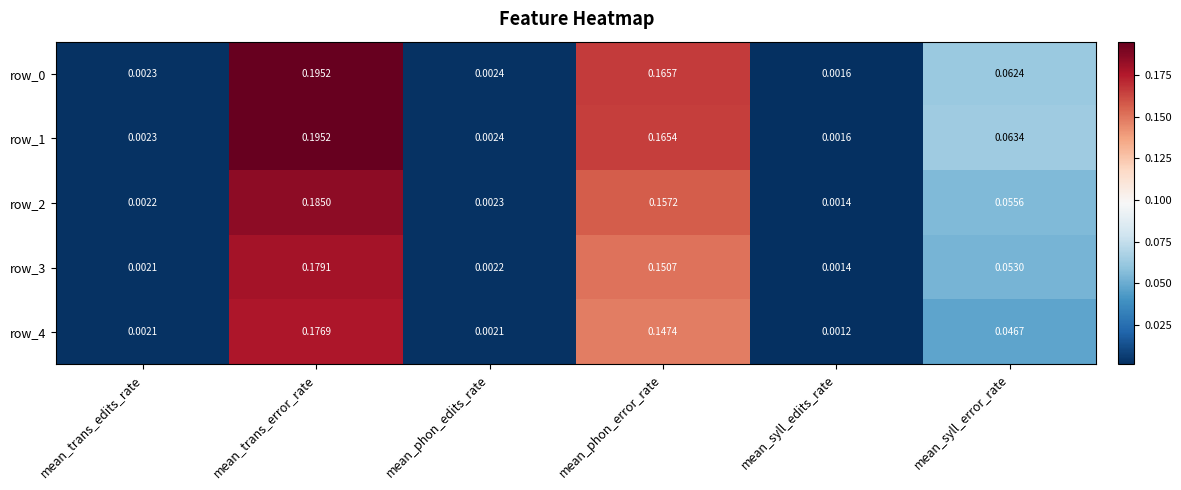

At which label is row_1 closest to 0?

mean_syll_edits_rate